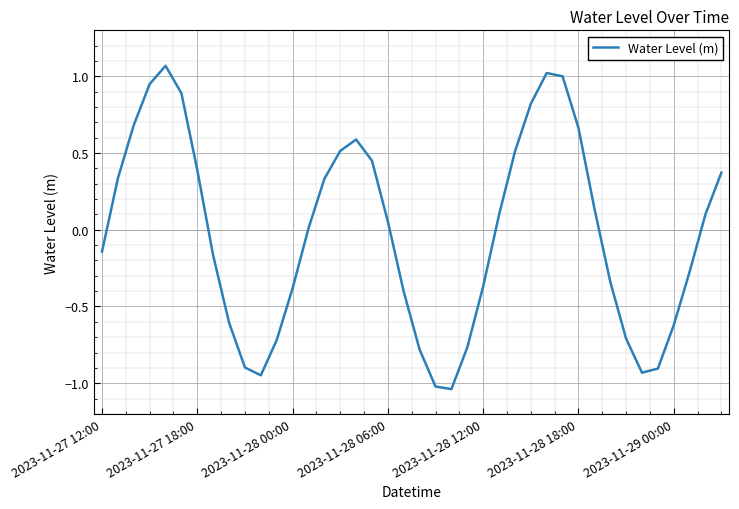

What is the difference between the maximum and minimum values?

2.1